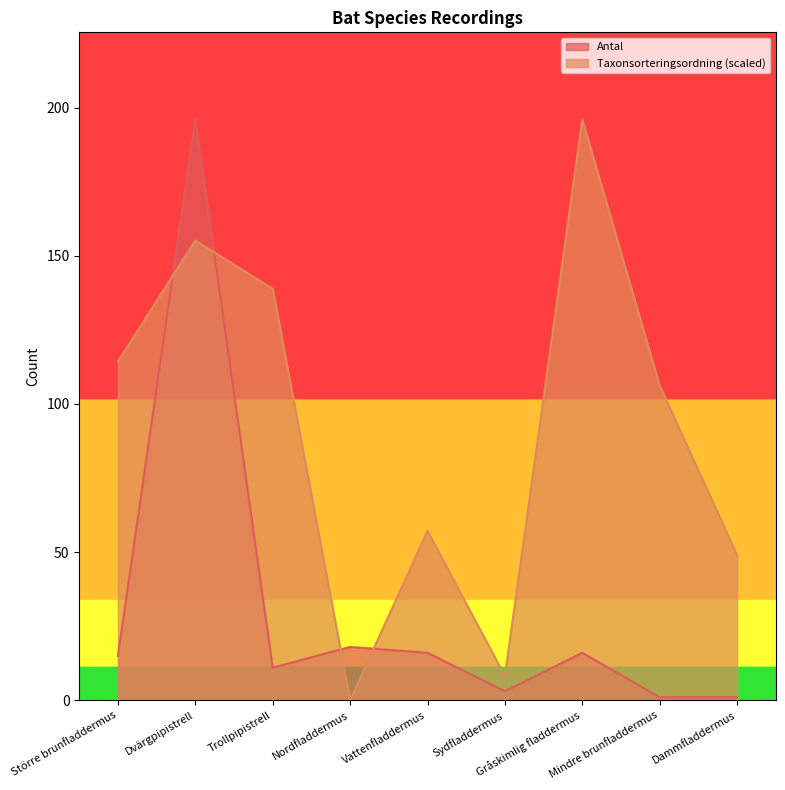

Where is Antal nearest to the value 98?

Nordfladdermus